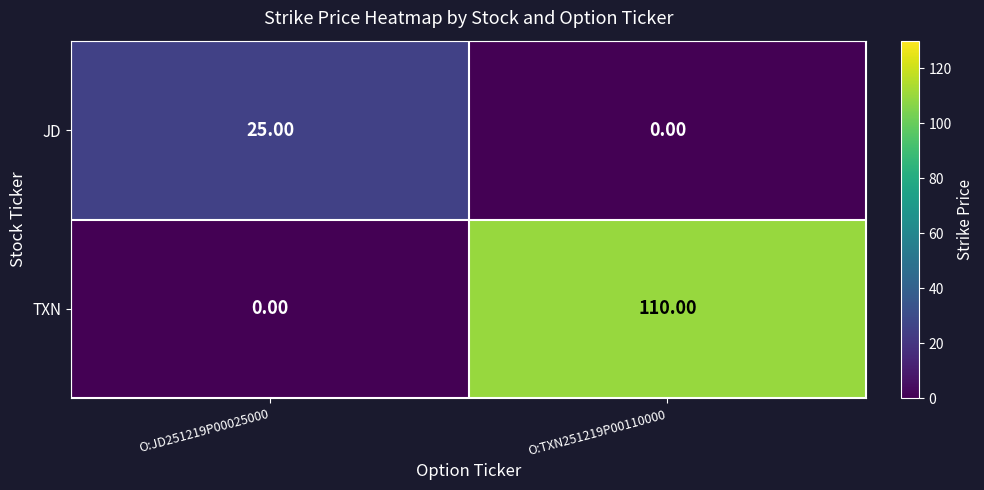

What is the average value of the TXN series?

55